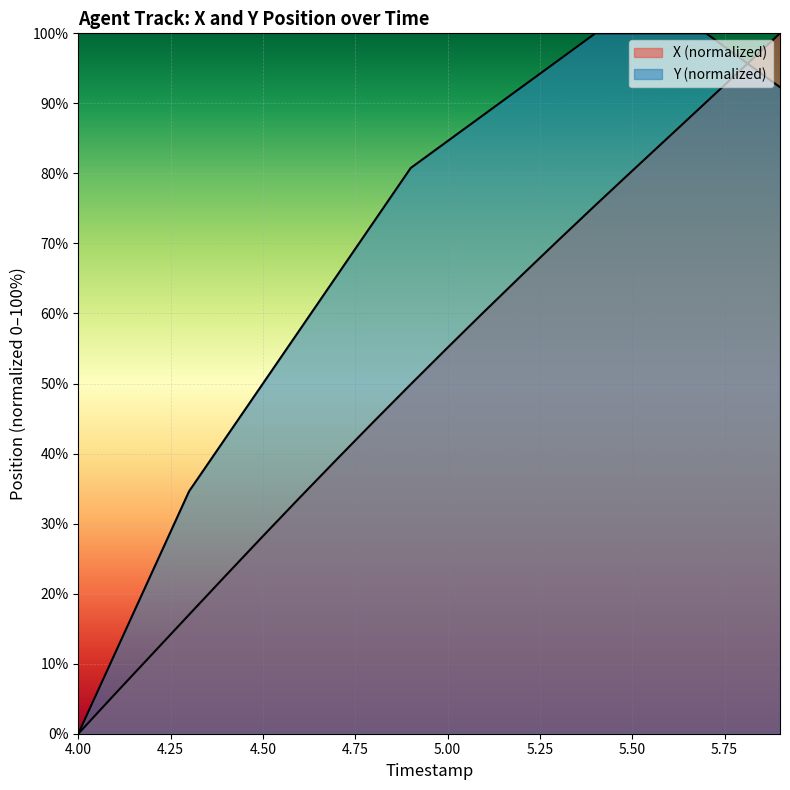

At which label does Y reach its minimum?

4.0